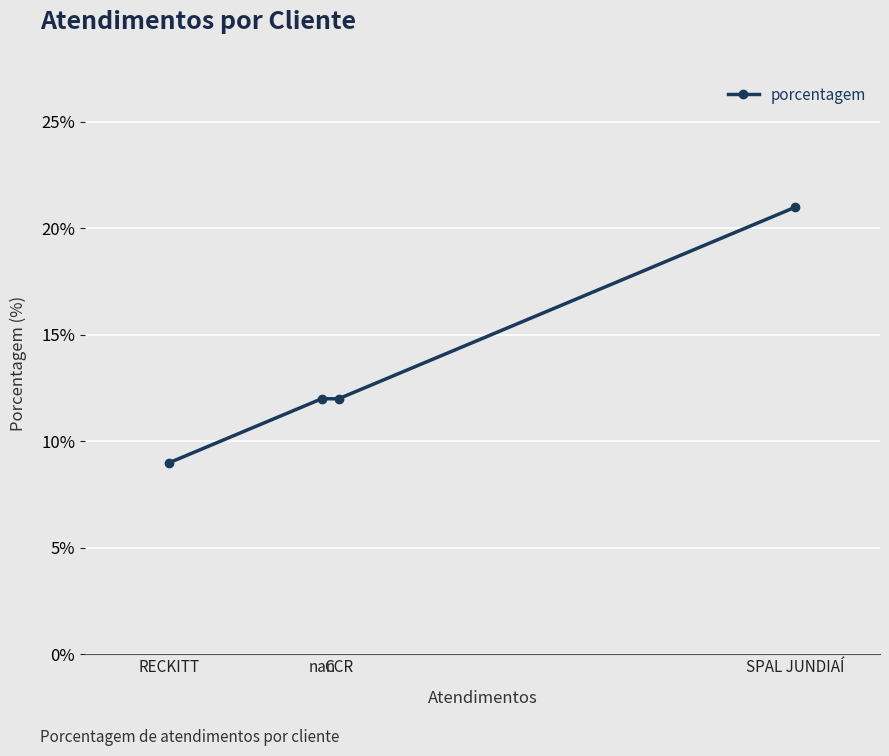

True or false: the data shows 13 at SPAL JUNDIAÍ.

False